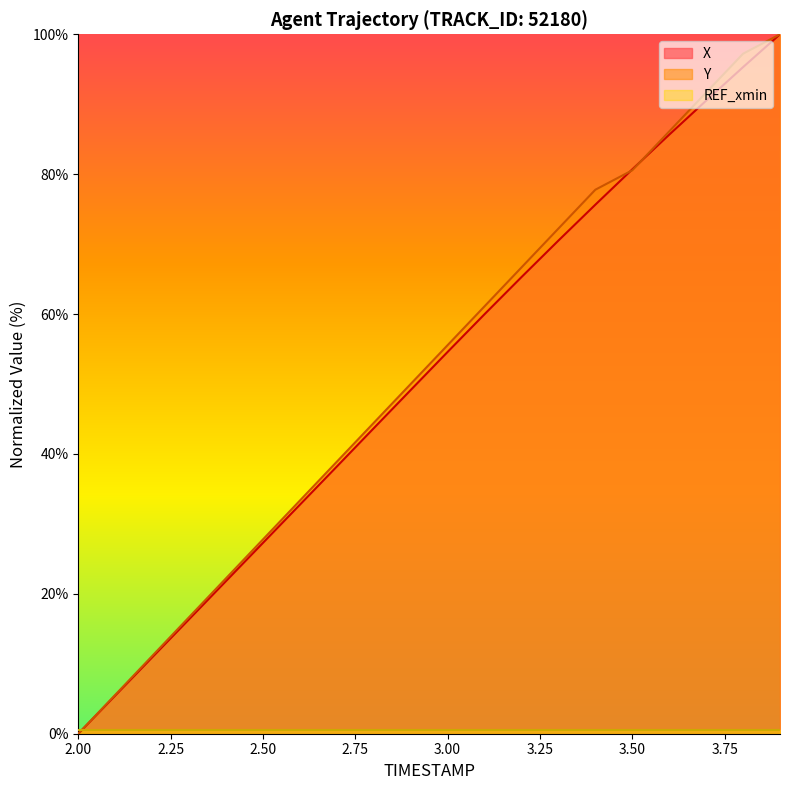

What is the sum of all Y values?

1038.9